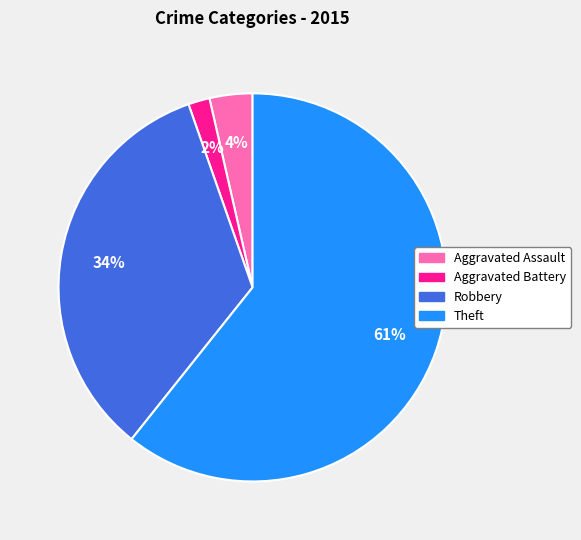

How many segments does this pie chart have?

4